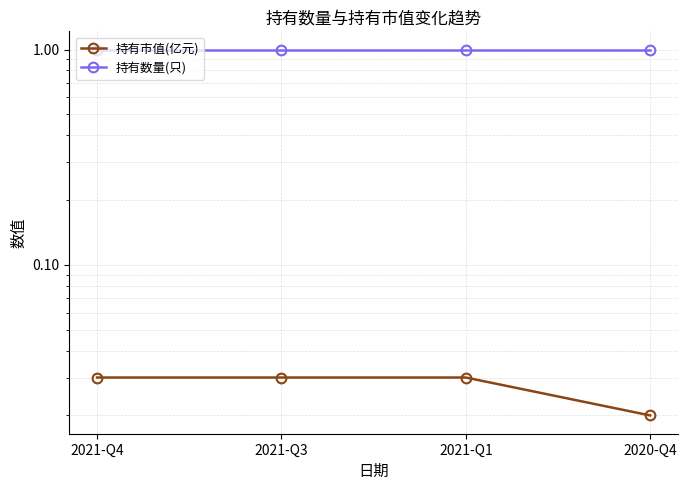

True or false: 持有数量(只) and 持有市值(亿元) cross at least once.

False